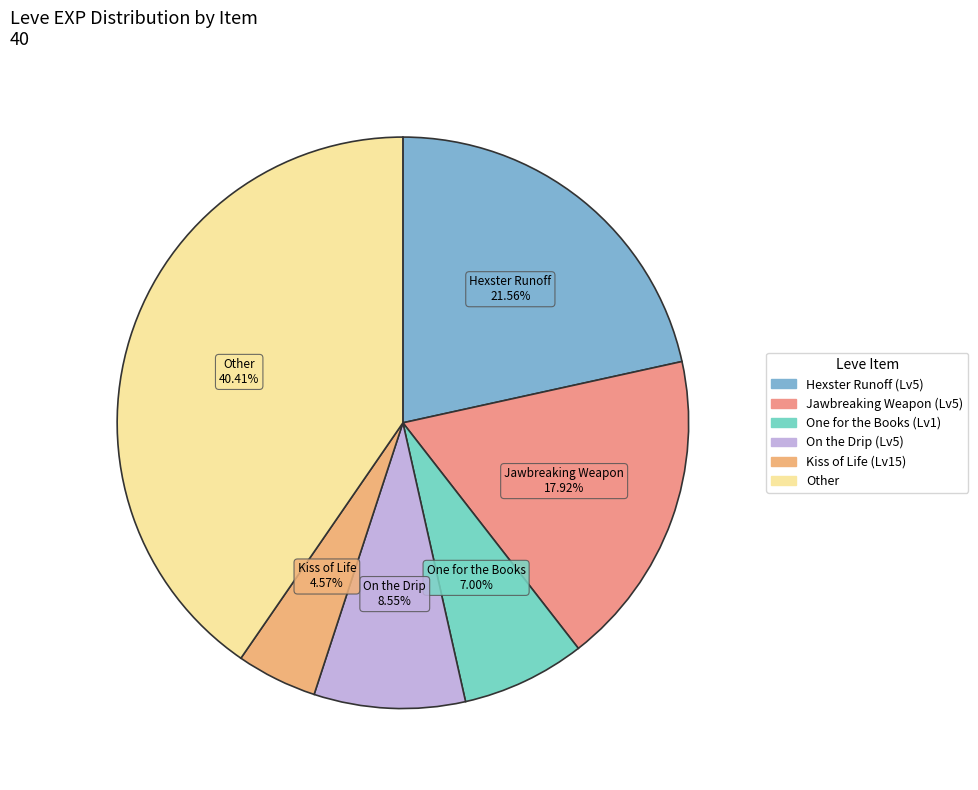

Count the number of slices in the pie.

6